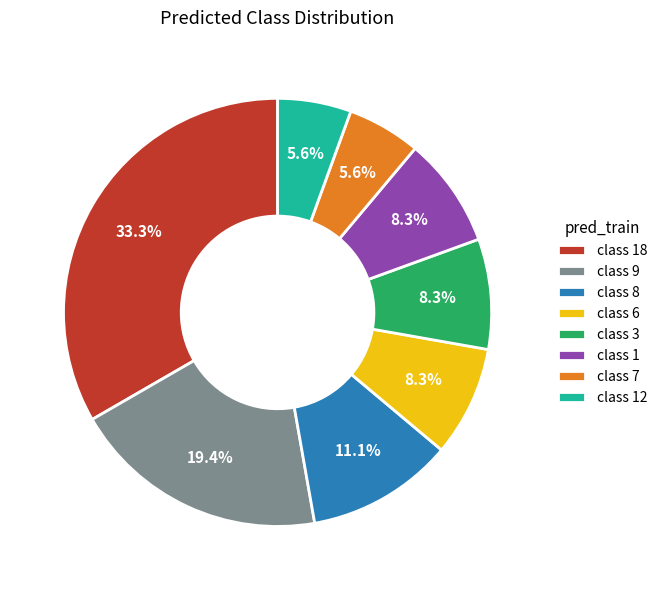

Is there a majority slice in this chart?

No